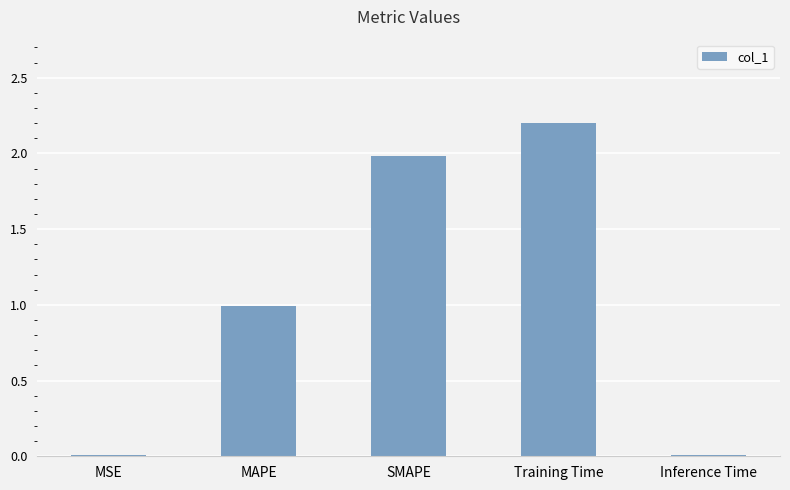

True or false: the data shows 1.6 at MAPE.

False